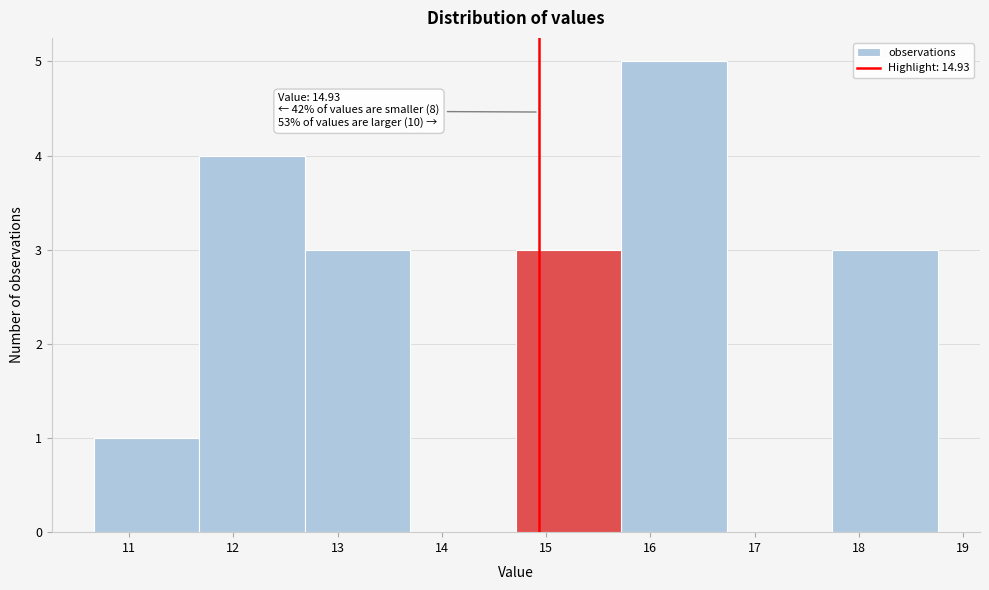

Which range on the x-axis has the tallest bar?

15.7 to 16.7